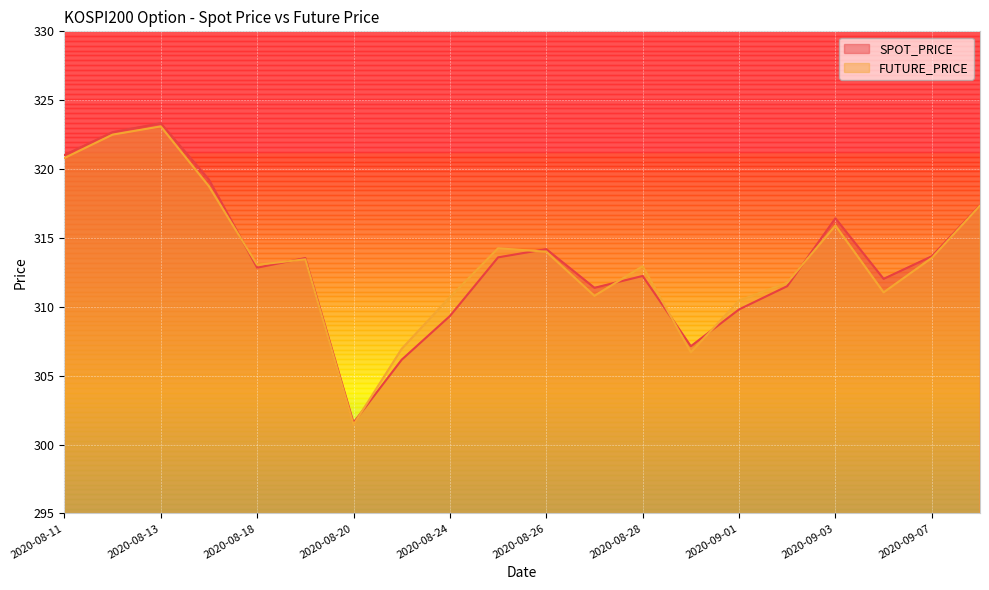

The SPOT_PRICE series shows 550.1 at 2020-08-14. True or false?

False